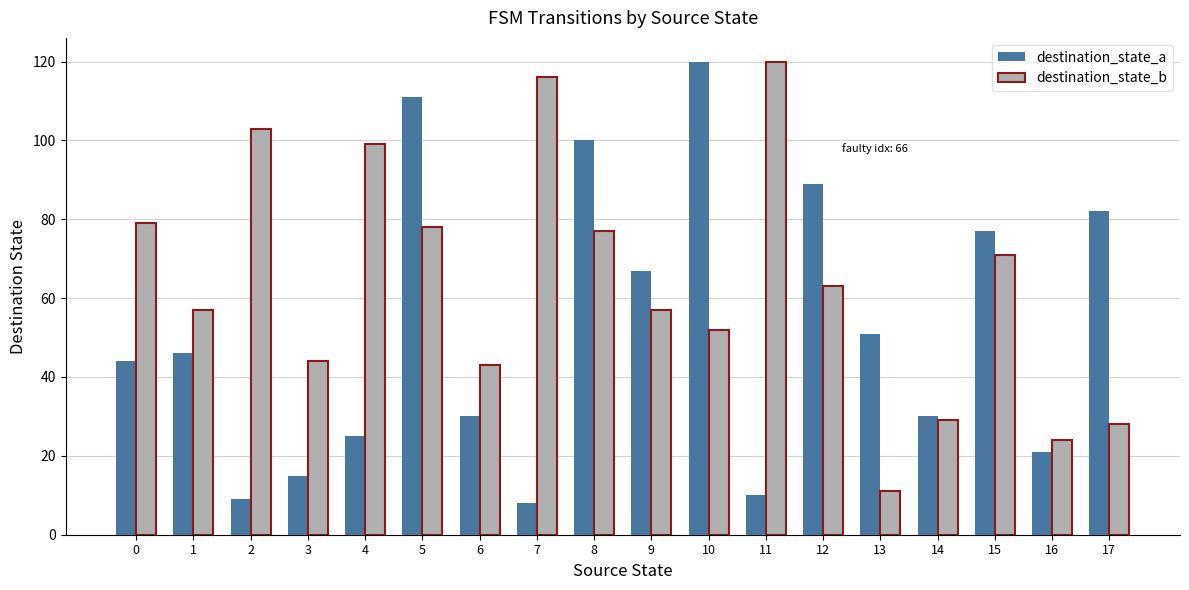

Does the chart contain stacked bars?

No